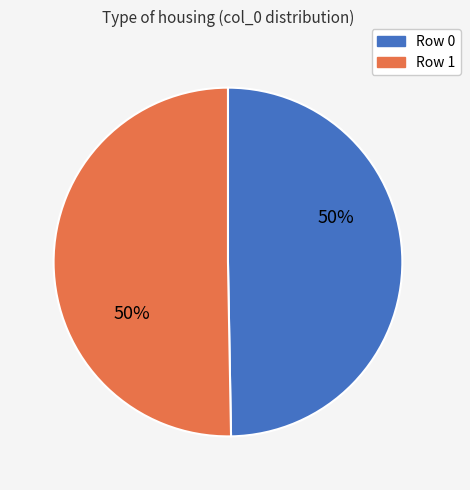

Is the sum of Row 0 and Row 1 greater than half?

Yes